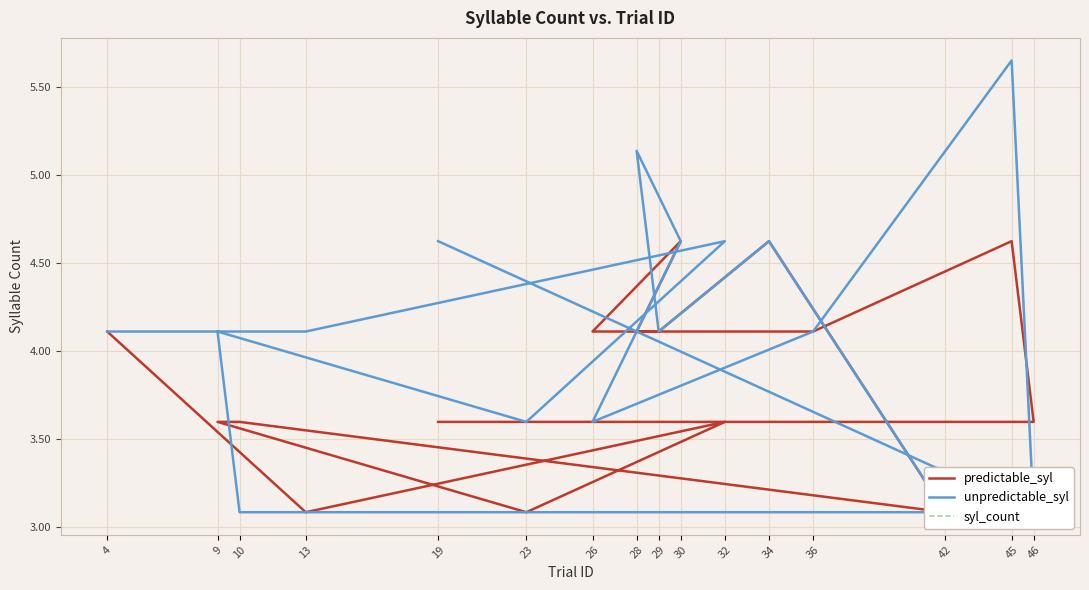

Is it true that predictable_syl equals 1.9 at 19?

False